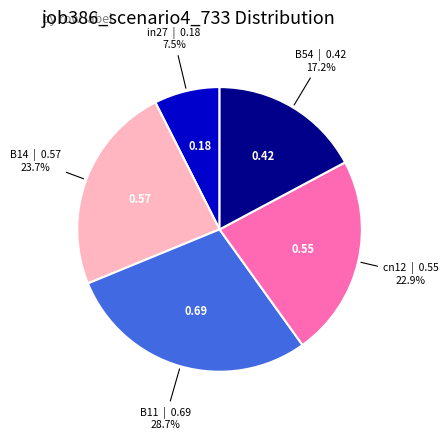

Does B14 account for over 50% of the chart?

No